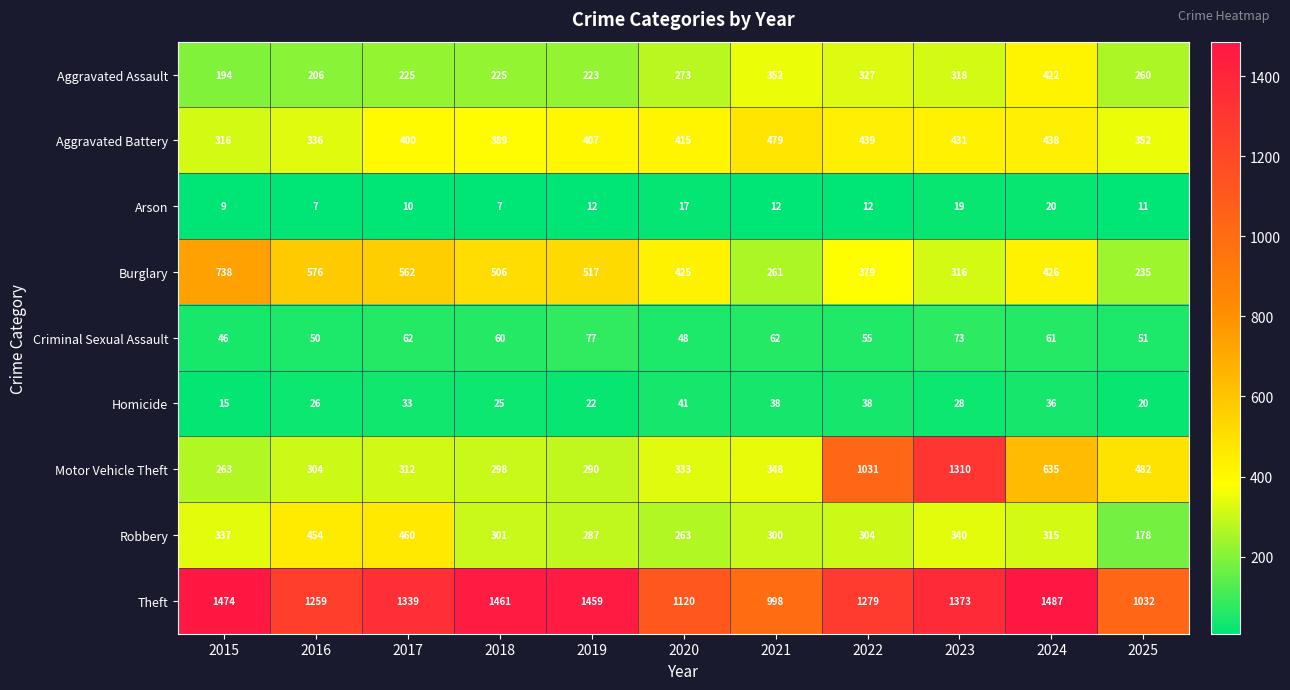

At which label is Burglary closest to 486?

2018